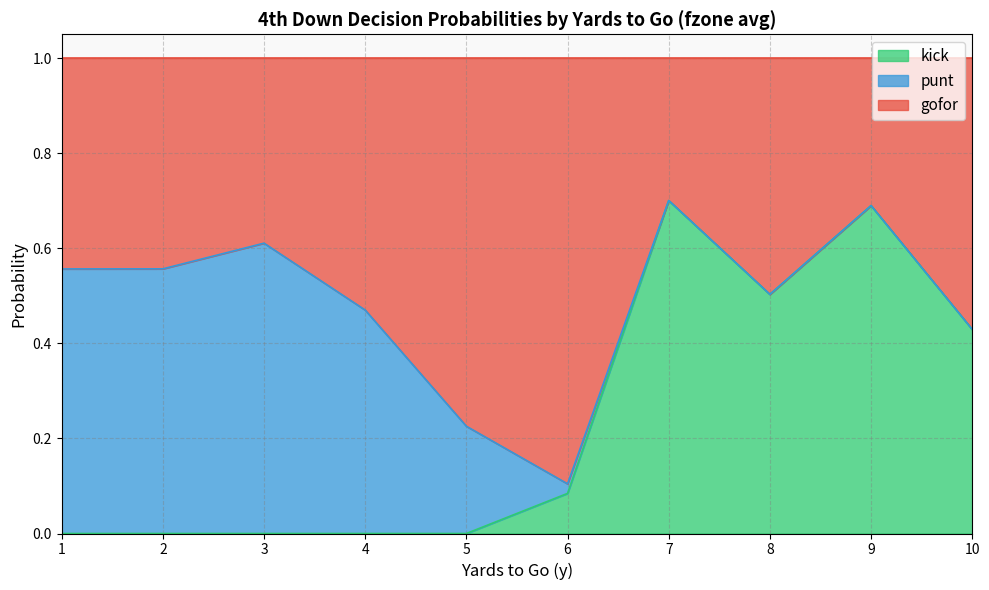

The value of kick at 8 is 0.8. True or false?

False